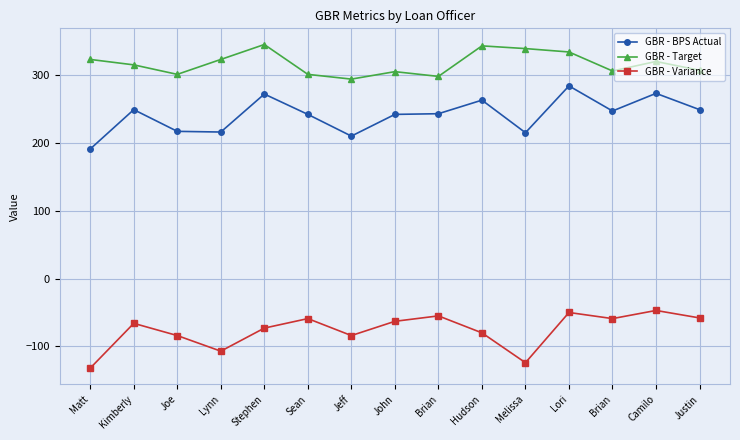

Reading left to right, transcribe all the data shown in this chart.

GBR - BPS Actual: Matt=191	Kimberly=249	Joe=217	Lynn=216	Stephen=272	Sean=242	Jeff=210	John=242	Brian=243	Hudson=263	Melissa=215	Lori=284	Brian=247	Camilo=273	Justin=249
GBR - Target: Matt=323	Kimberly=315	Joe=301	Lynn=323	Stephen=345	Sean=301	Jeff=294	John=305	Brian=298	Hudson=343	Melissa=339	Lori=334	Brian=306	Camilo=320	Justin=307
GBR - Variance: Matt=-132	Kimberly=-66	Joe=-84	Lynn=-107	Stephen=-73	Sean=-59	Jeff=-84	John=-63	Brian=-55	Hudson=-80	Melissa=-124	Lori=-50	Brian=-59	Camilo=-47	Justin=-58